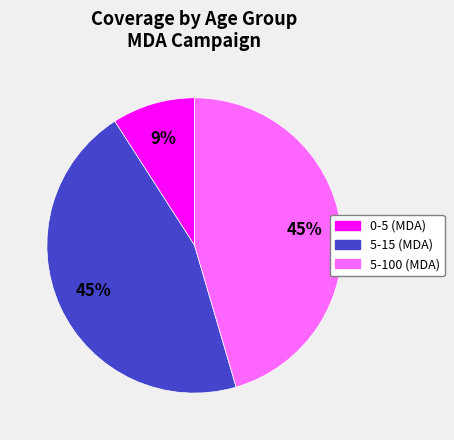

Between 5-100 (MDA) and 0-5 (MDA), which is larger?

5-100 (MDA)